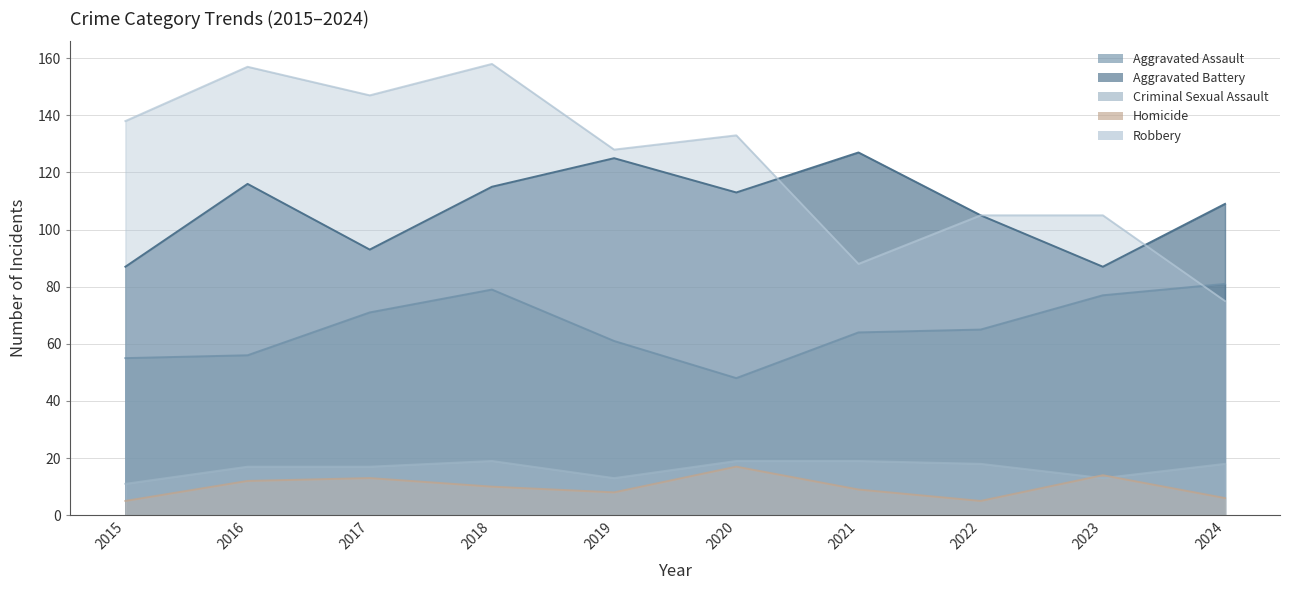

Between 2023 and 2016, which is larger?

2023